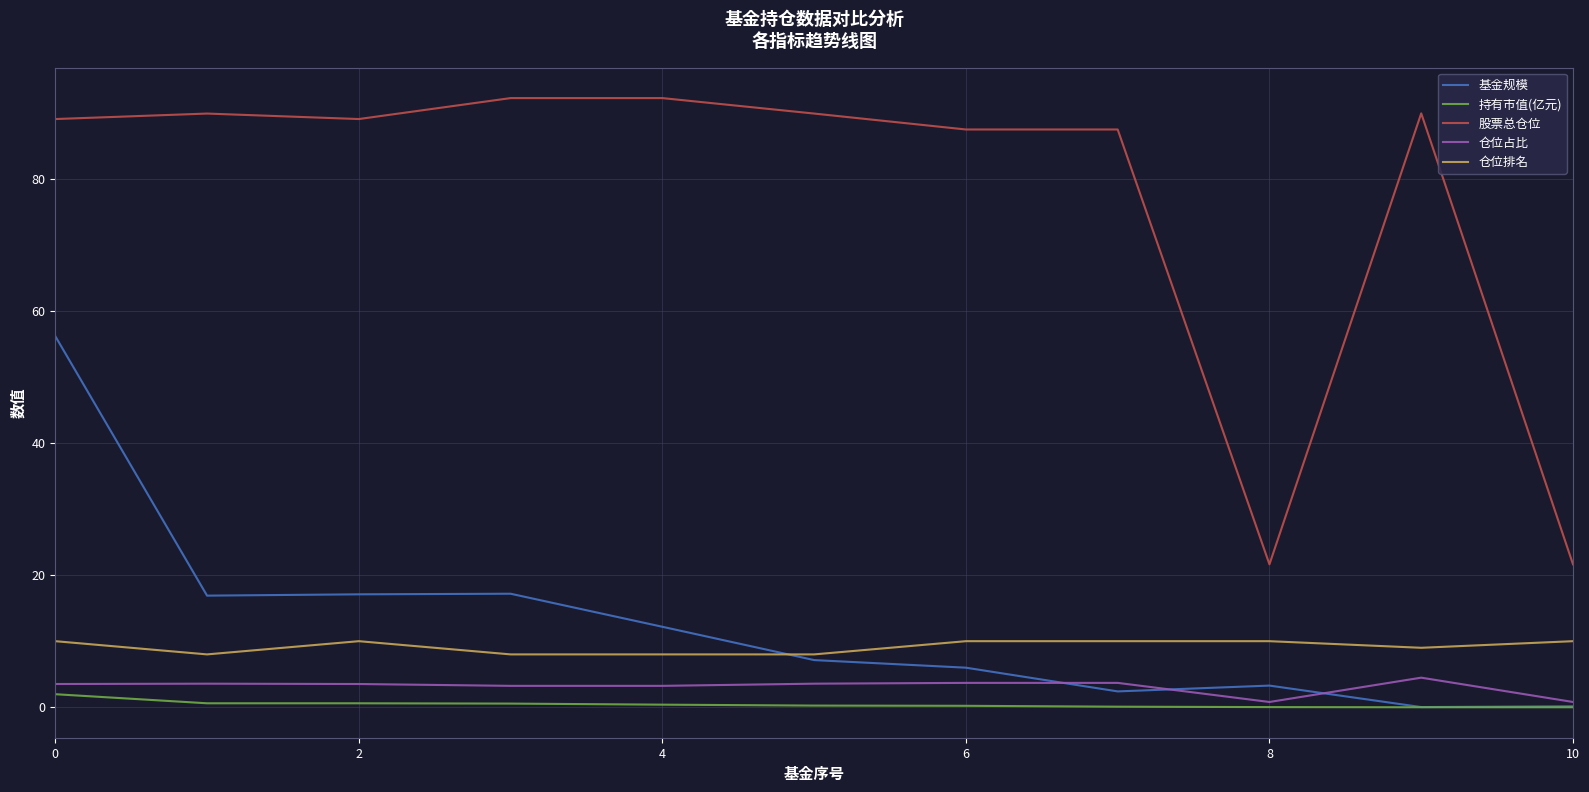

Which series has the largest total across all categories?

股票总仓位